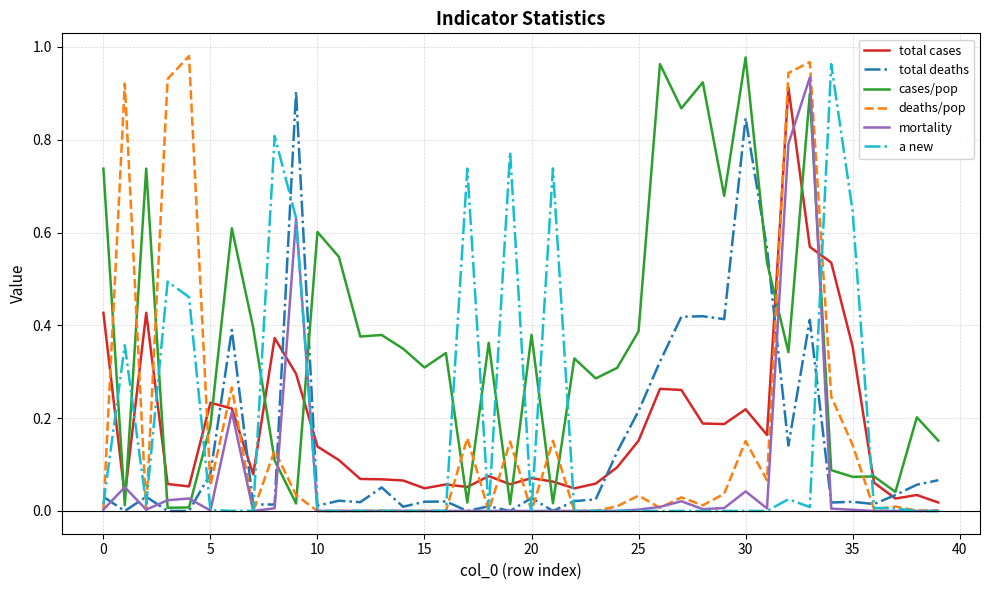

True or false: total cases and cases/pop intersect in this chart.

True